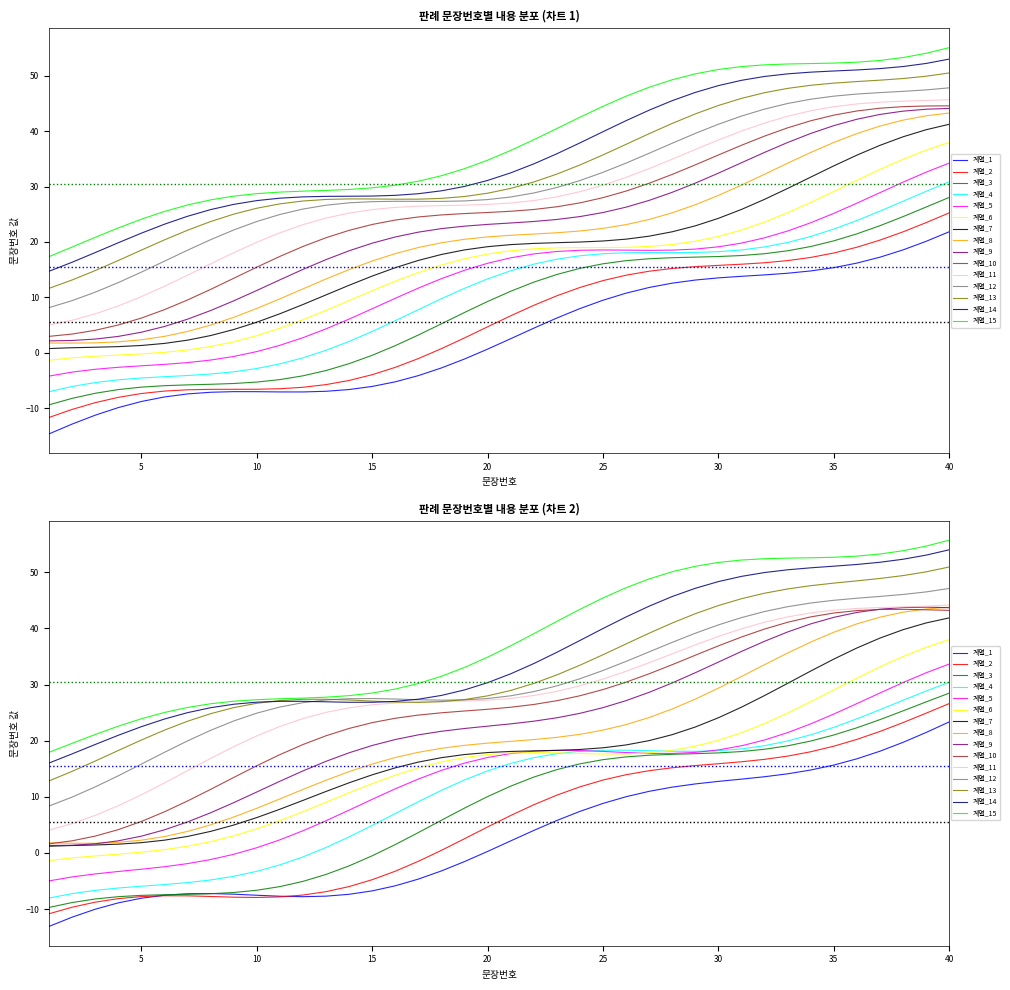

True or false: the data shows 10.9 at 10.

True